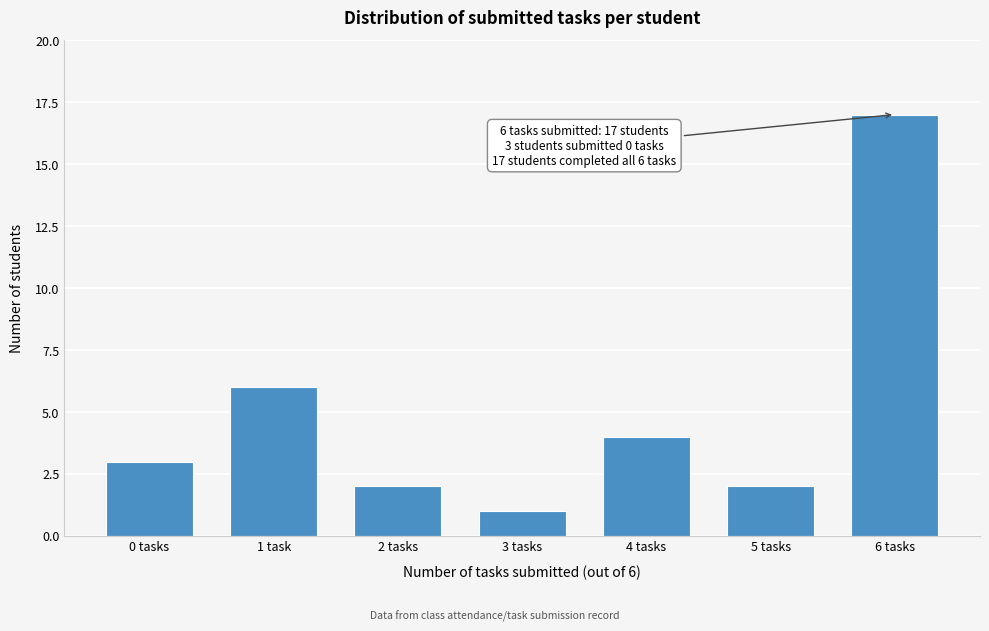

Reading left to right, list all the values displayed in this chart.

3	6	2	1	4	2	17